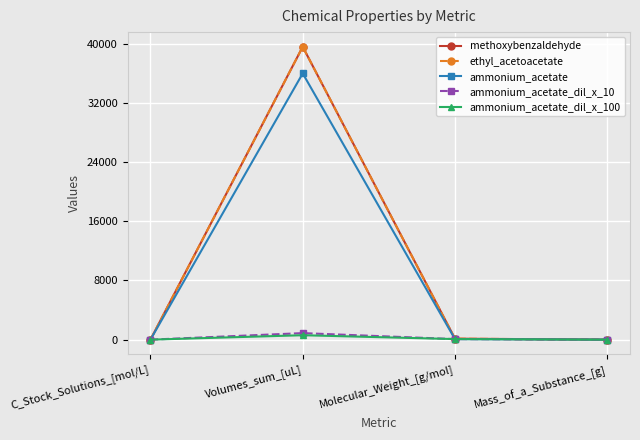

How many data points does each series have?

4